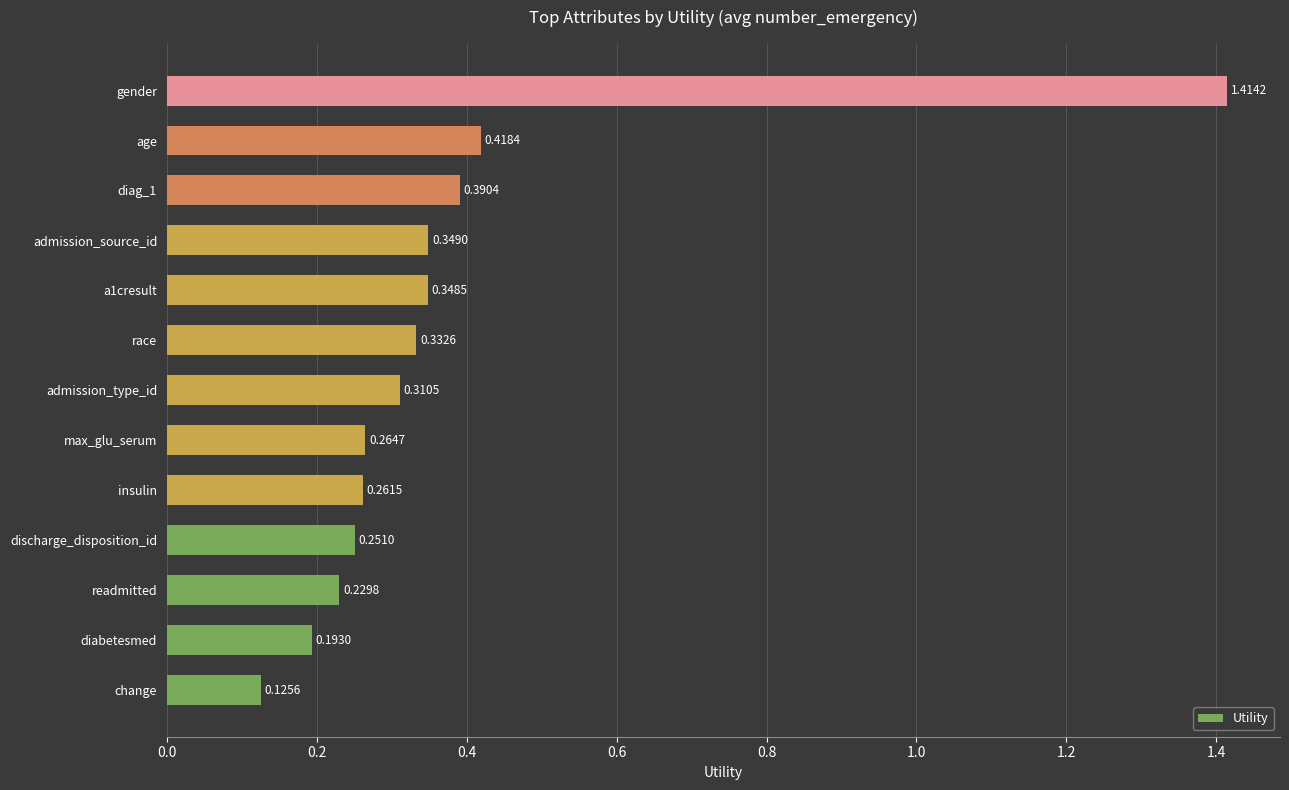

Rank the categories by value from lowest to highest.

change, diabetesmed, readmitted, discharge_disposition_id, insulin, max_glu_serum, admission_type_id, race, a1cresult, admission_source_id, diag_1, age, gender